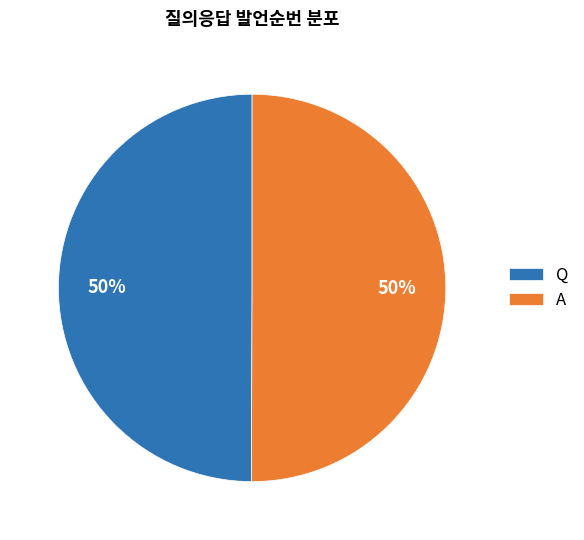

What is the ratio of the value at A to the value at Q?

1.0